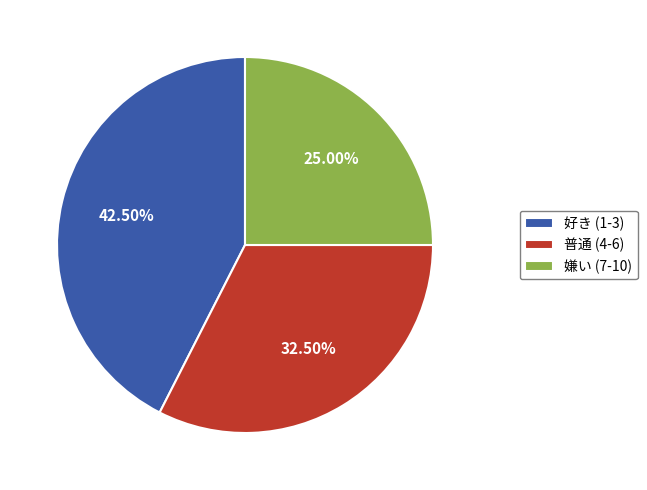

Does any single category account for the majority?

No